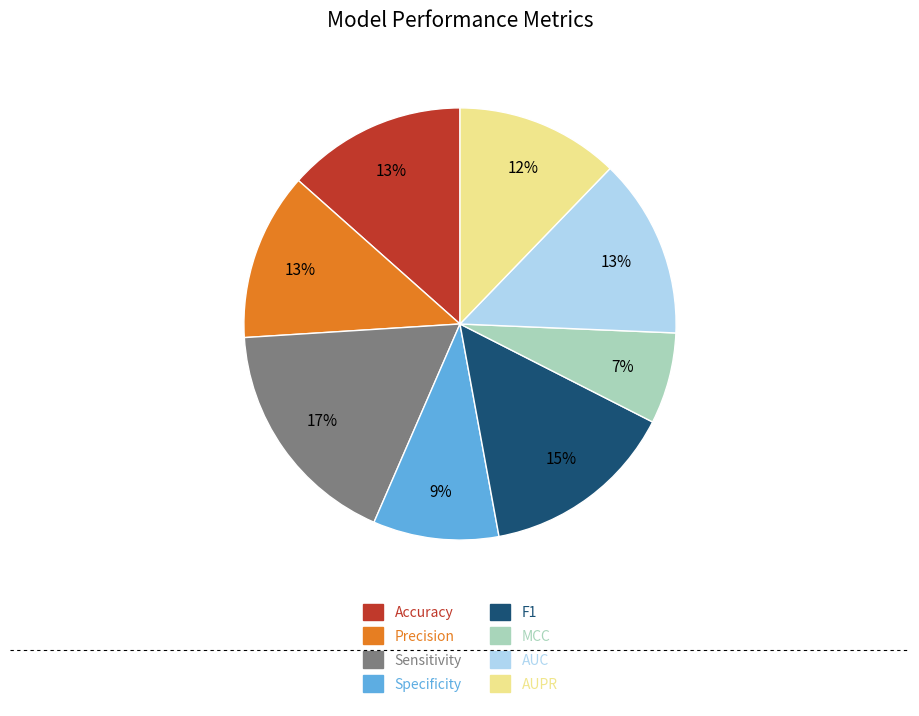

Is there any slice that represents more than half of the pie?

No